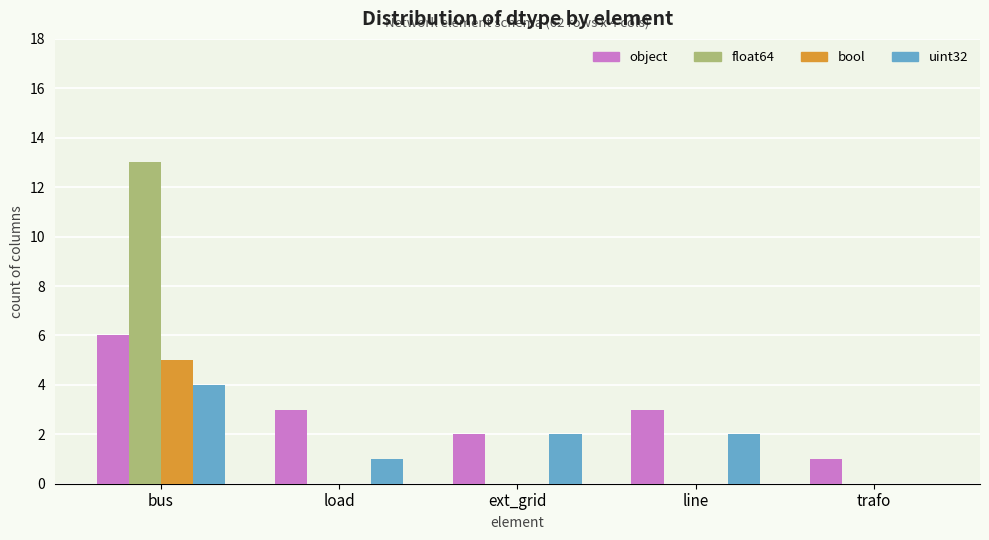

The value of object at load is 2. True or false?

False